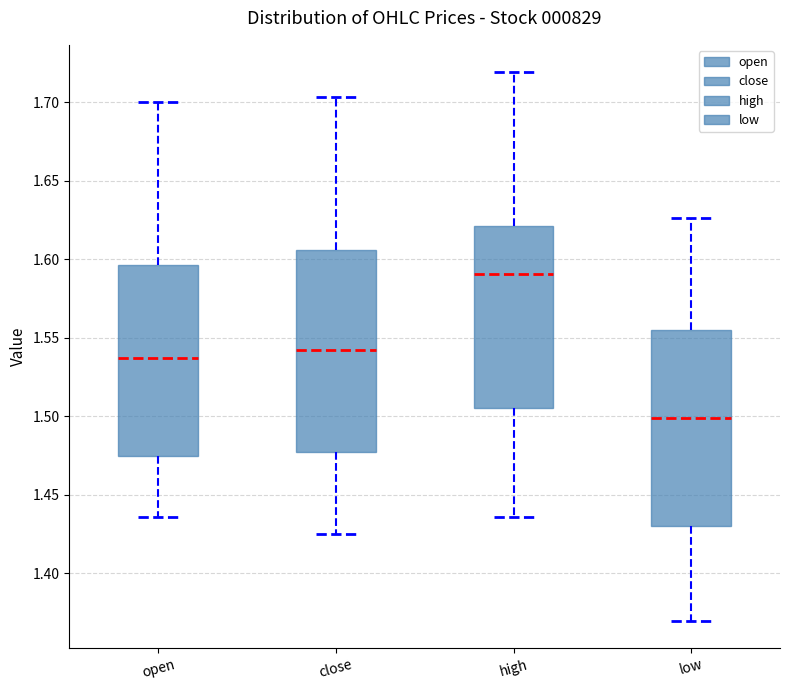

Which box has the highest median line?

high